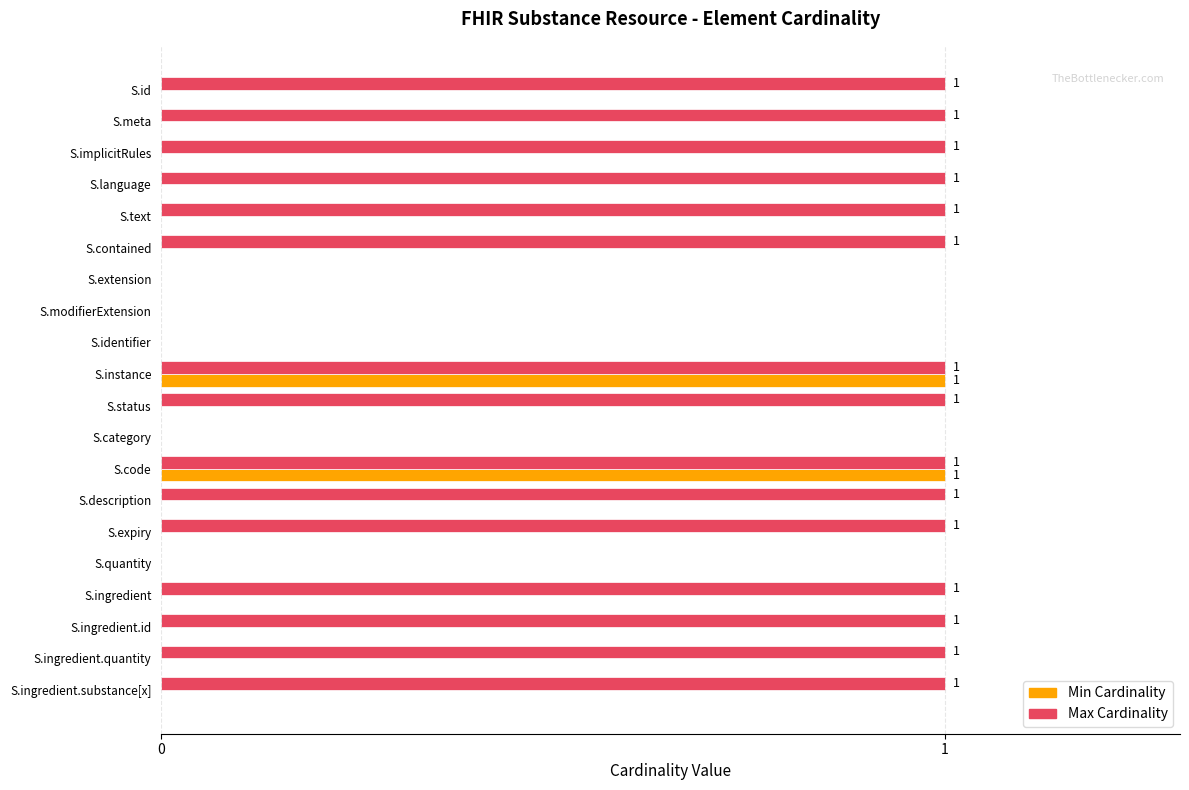

Which series changed the most between S.language and S.extension?

Max Cardinality